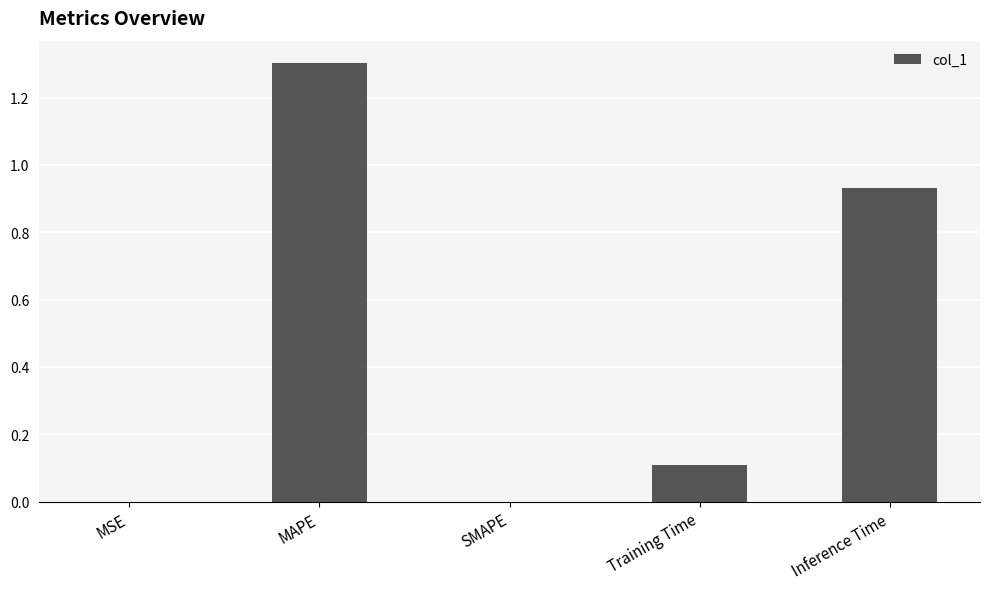

What is the sum of all values?

2.3